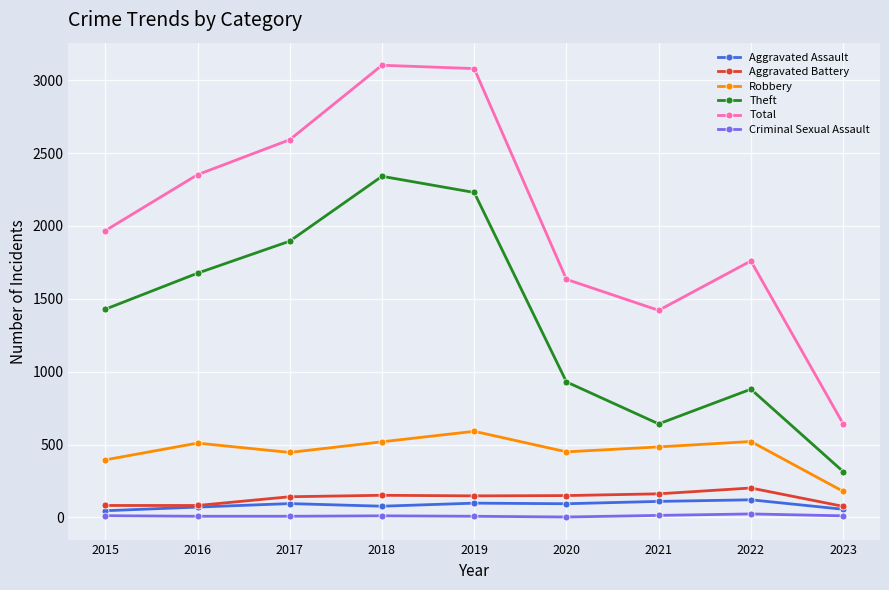

How many series are shown in this chart?

6